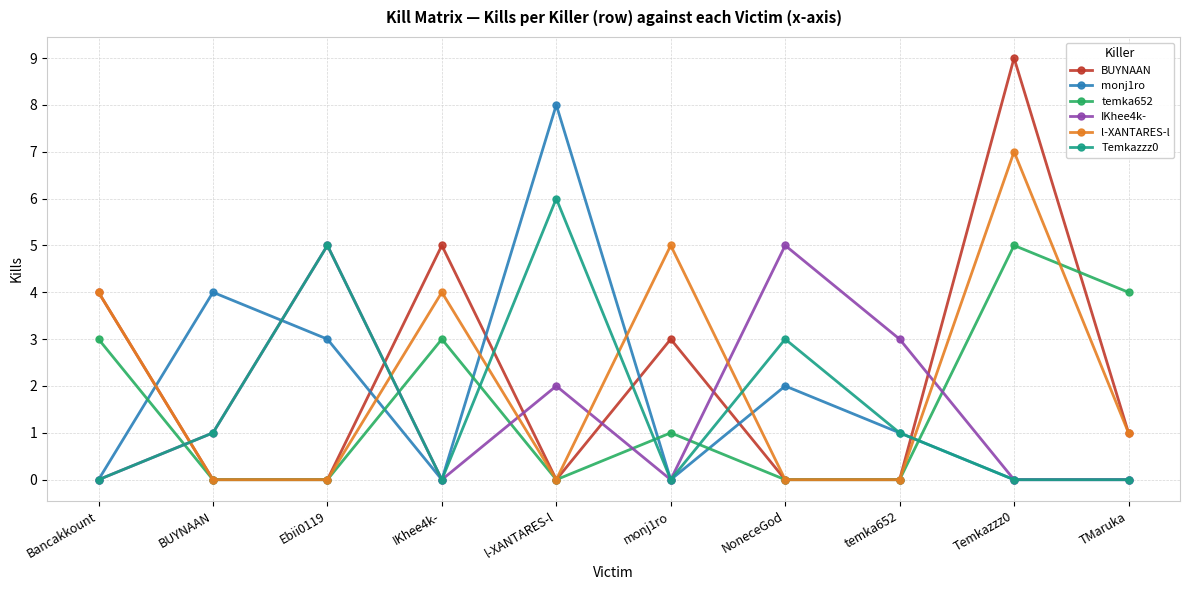

Where do Temkazzz0 and BUYNAAN first cross each other?

Bancakkount and BUYNAAN